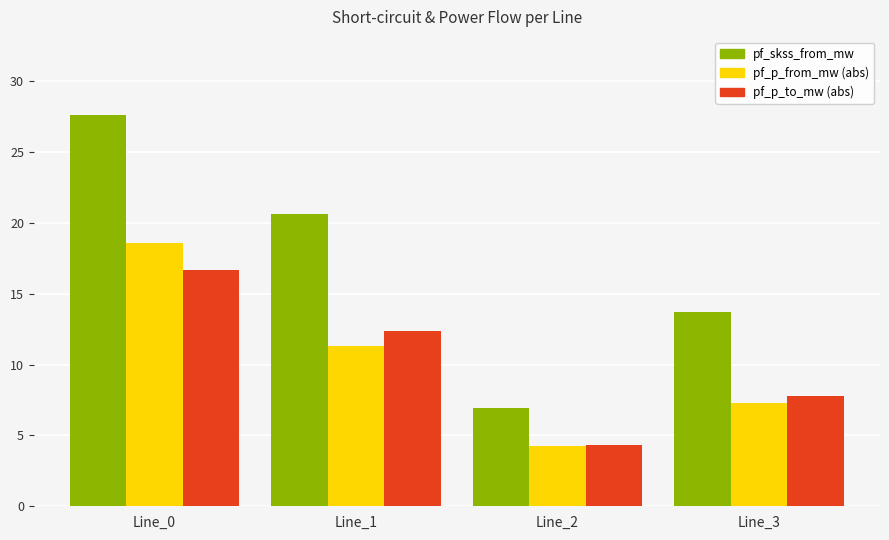

Between Line_0 and Line_1, which series saw the biggest shift?

pf_p_from_mw (abs)